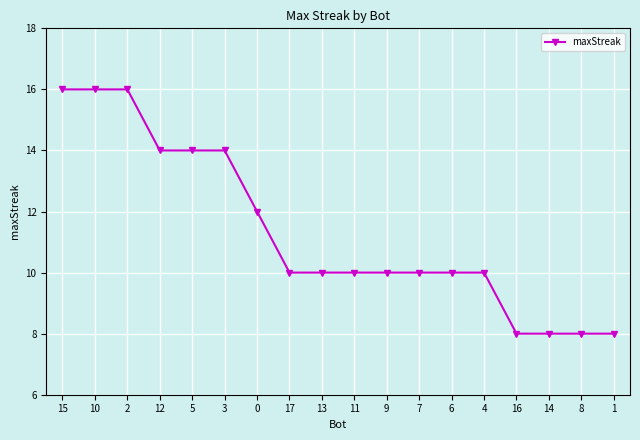

What is the minimum value shown in the chart?

8